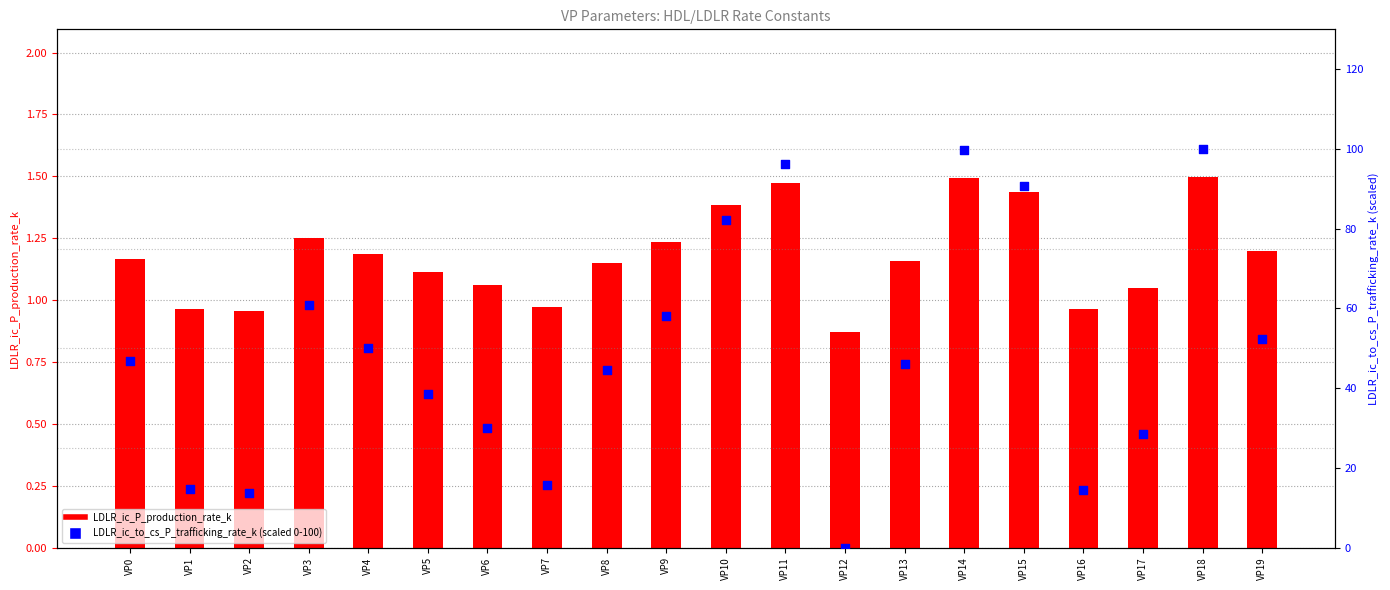

What are all the series names shown in the legend?

LDLR_ic_P_production_rate_k, LDLR_ic_to_cs_P_trafficking_rate_k (scaled)